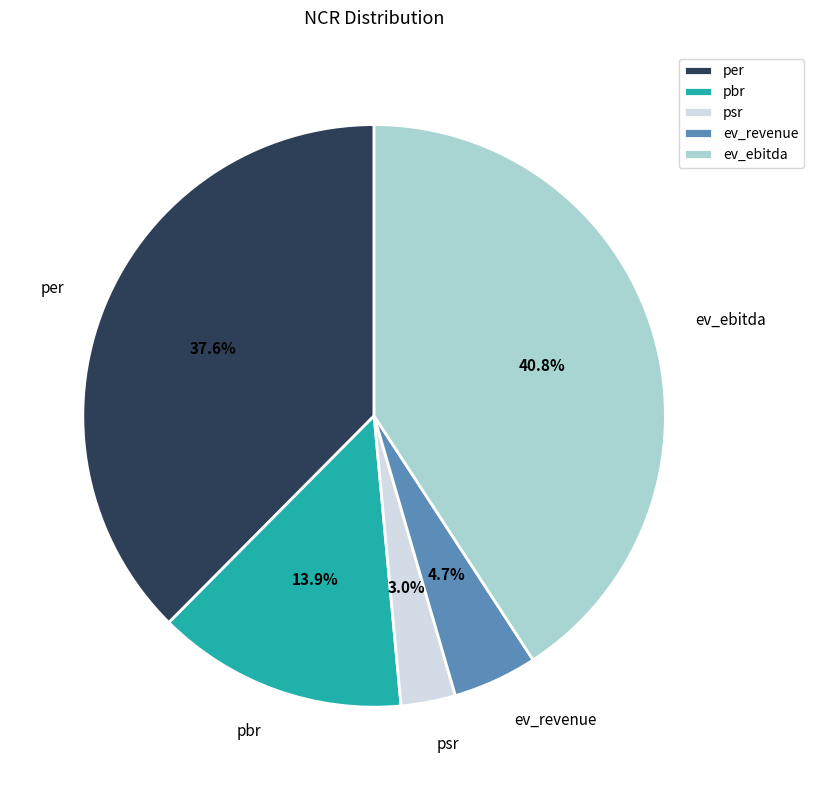

What is the total percentage of ev_ebitda and psr?

43.8%